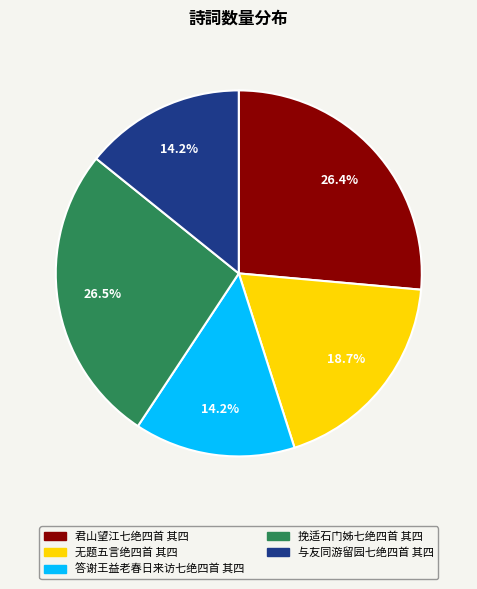

Does any single category account for the majority?

No